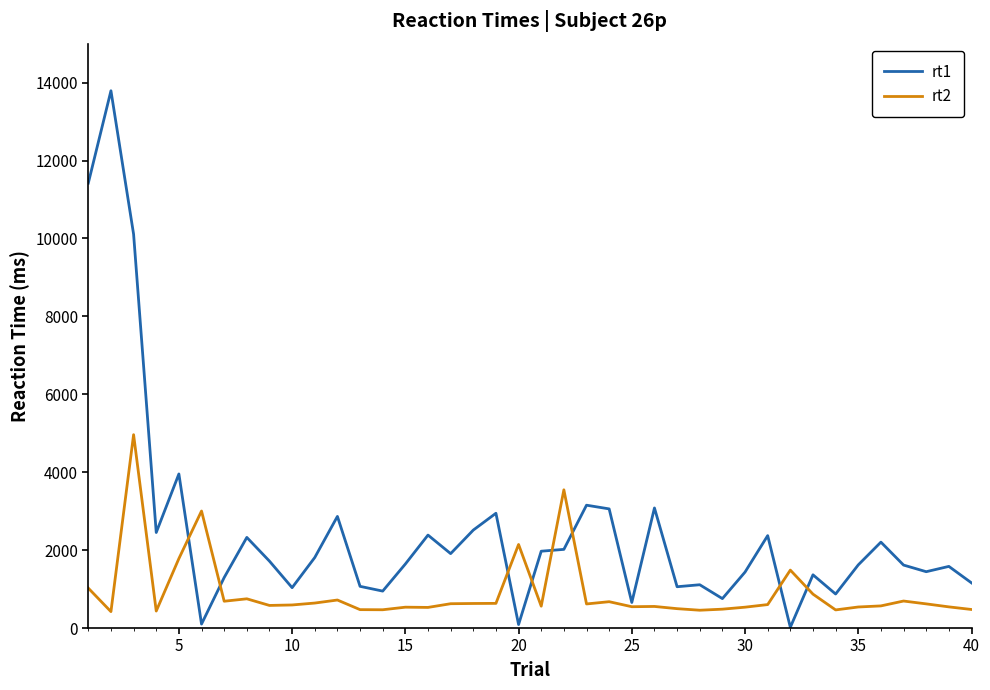

At how many categories does at least one series exceed 4488?

3